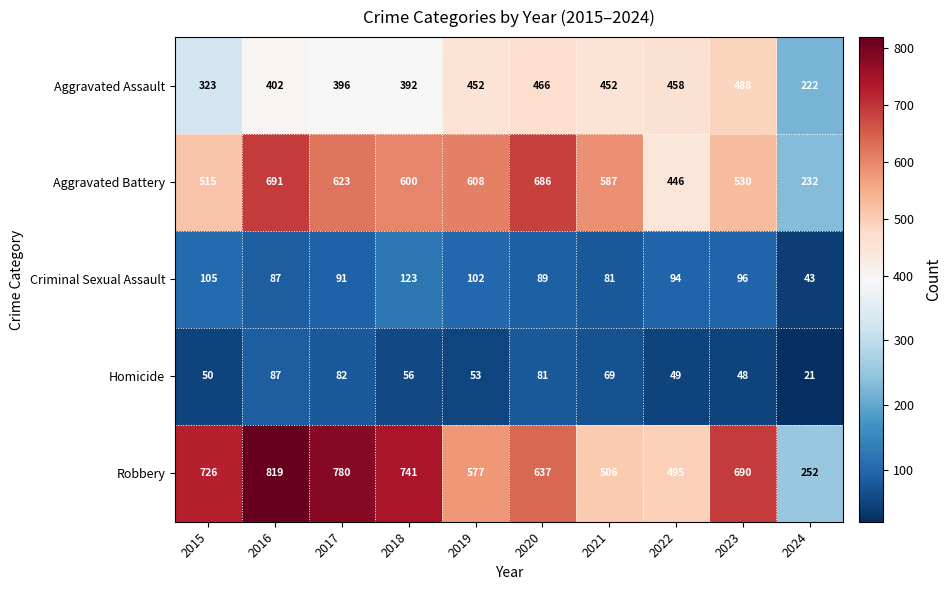

Which category has the highest value across all series?

2016